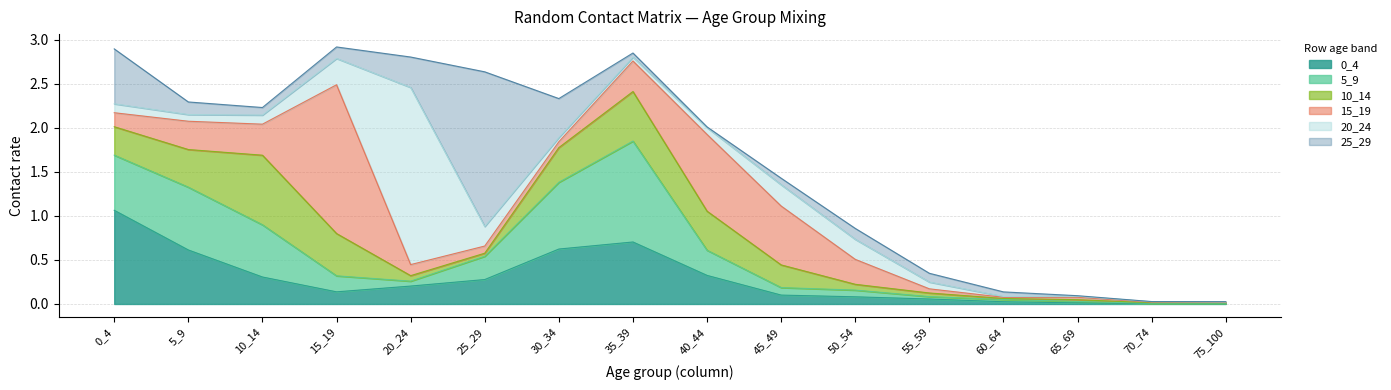

Which series ends up on top after the final intersection of 15_19 and 5_9?

5_9